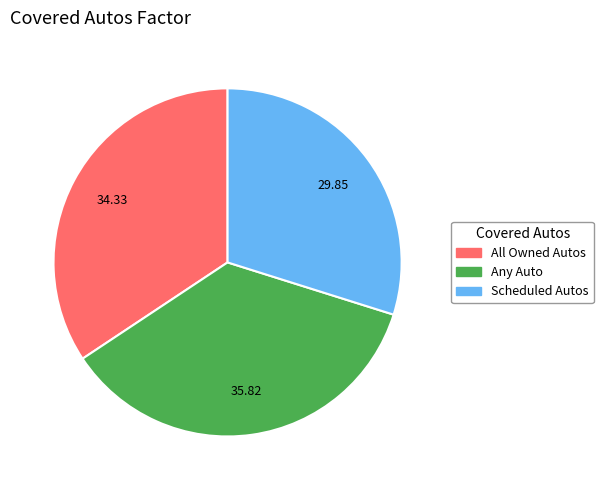

Count the number of slices in the pie.

3